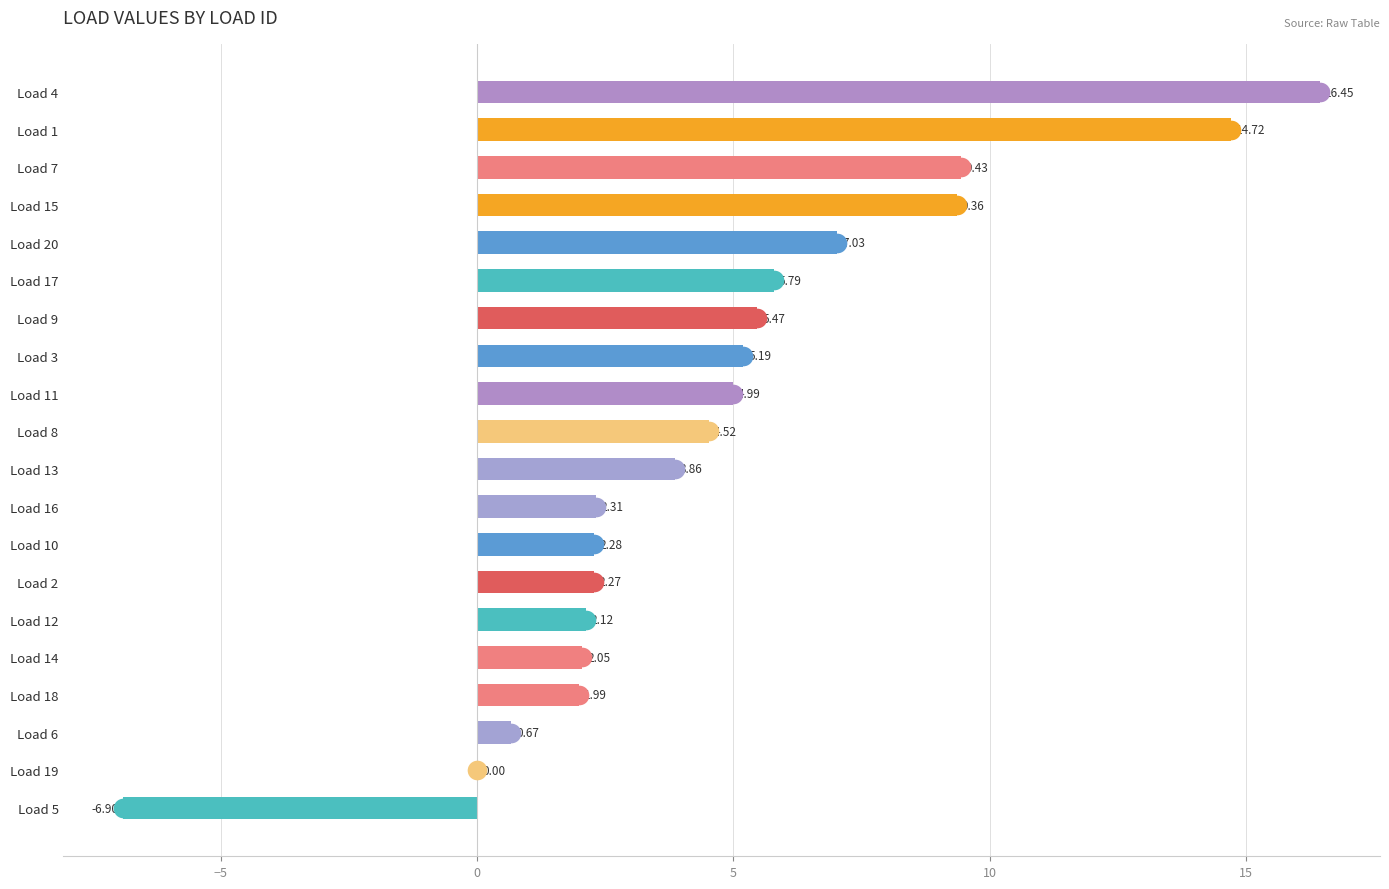

What is the change in value from Load 7 to Load 18?

-7.4